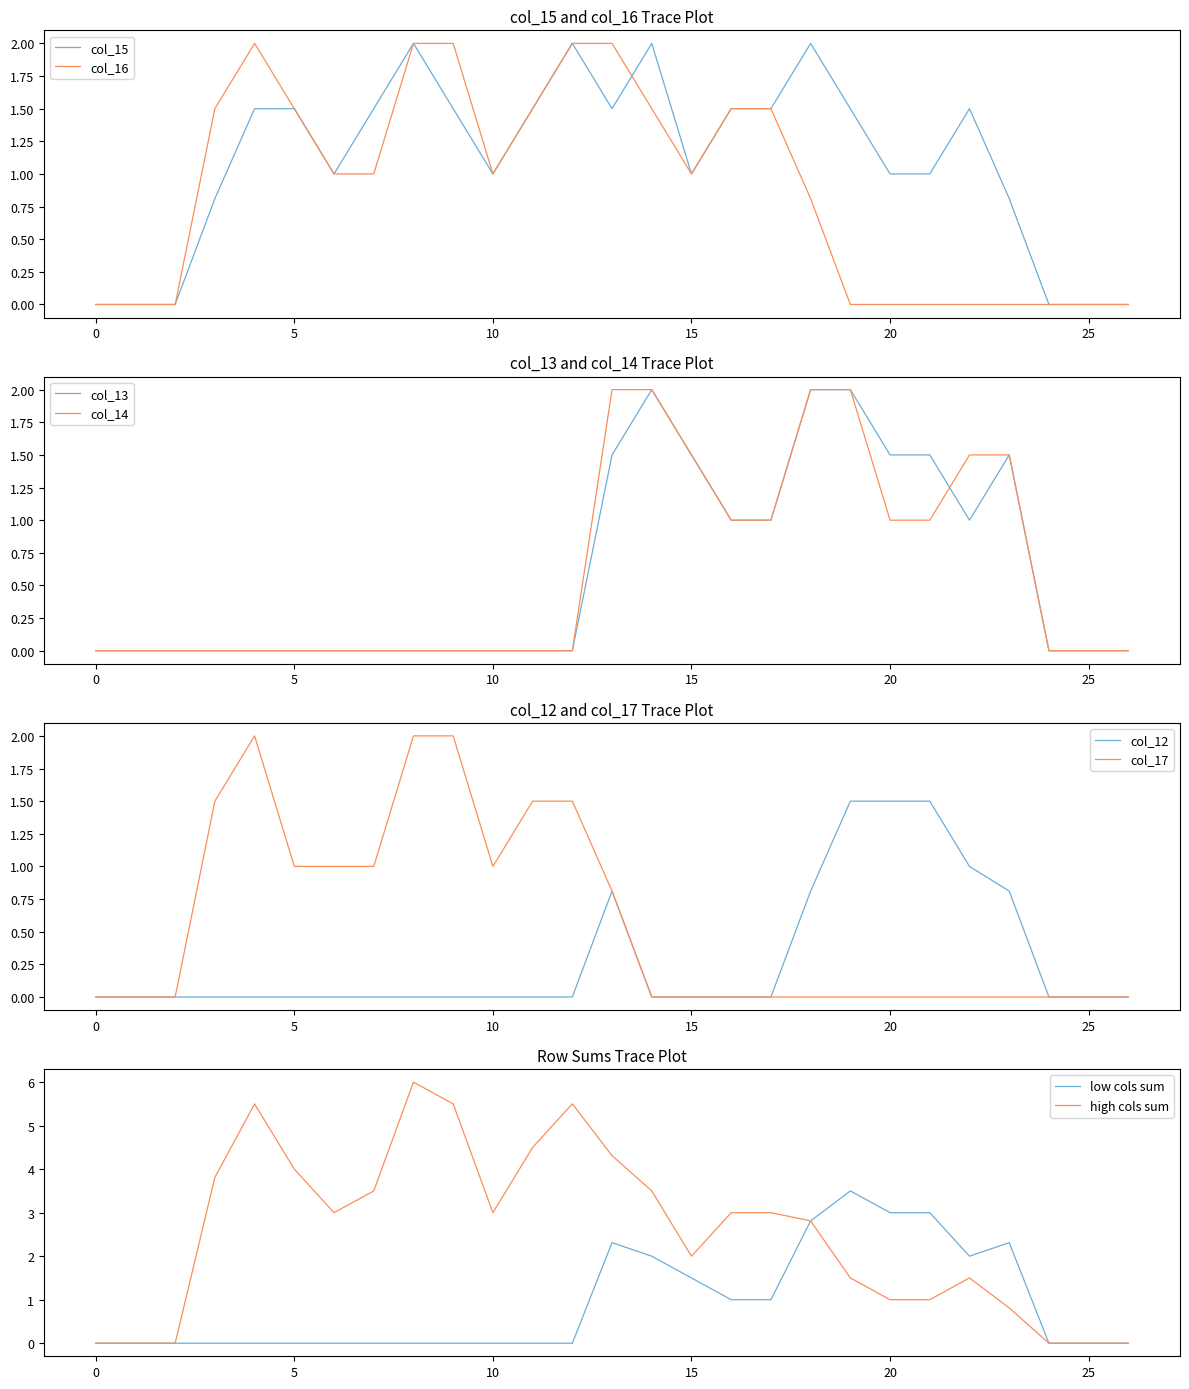

What value does the low cols sum series have at 20?

3.0